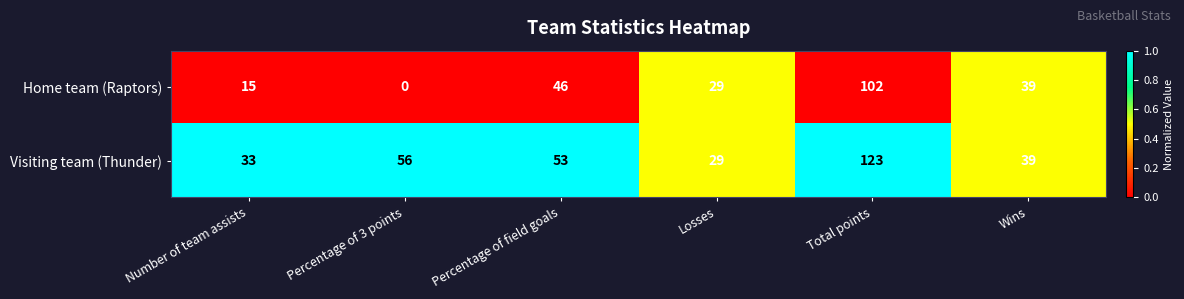

At which label is Visiting team (Thunder) closest to 76?

Percentage of 3 points